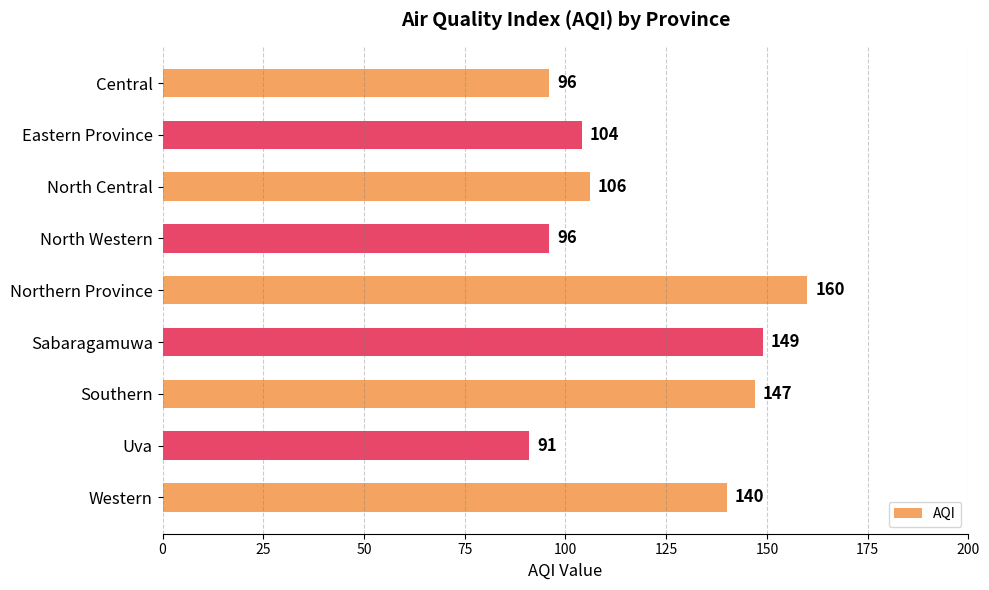

True or false: the data shows 96 at North Western.

True